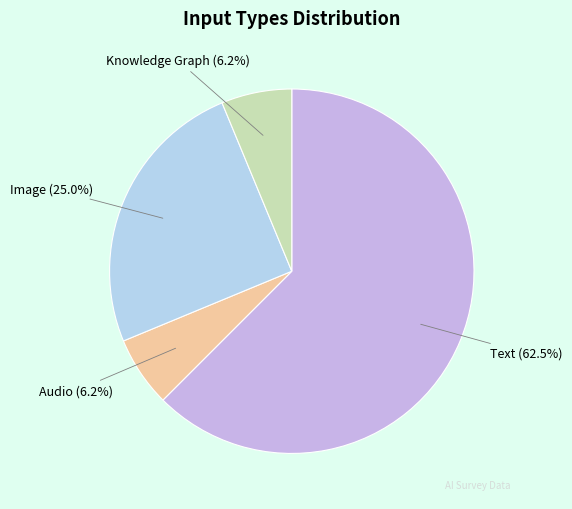

Which category has the biggest portion of the pie?

Text